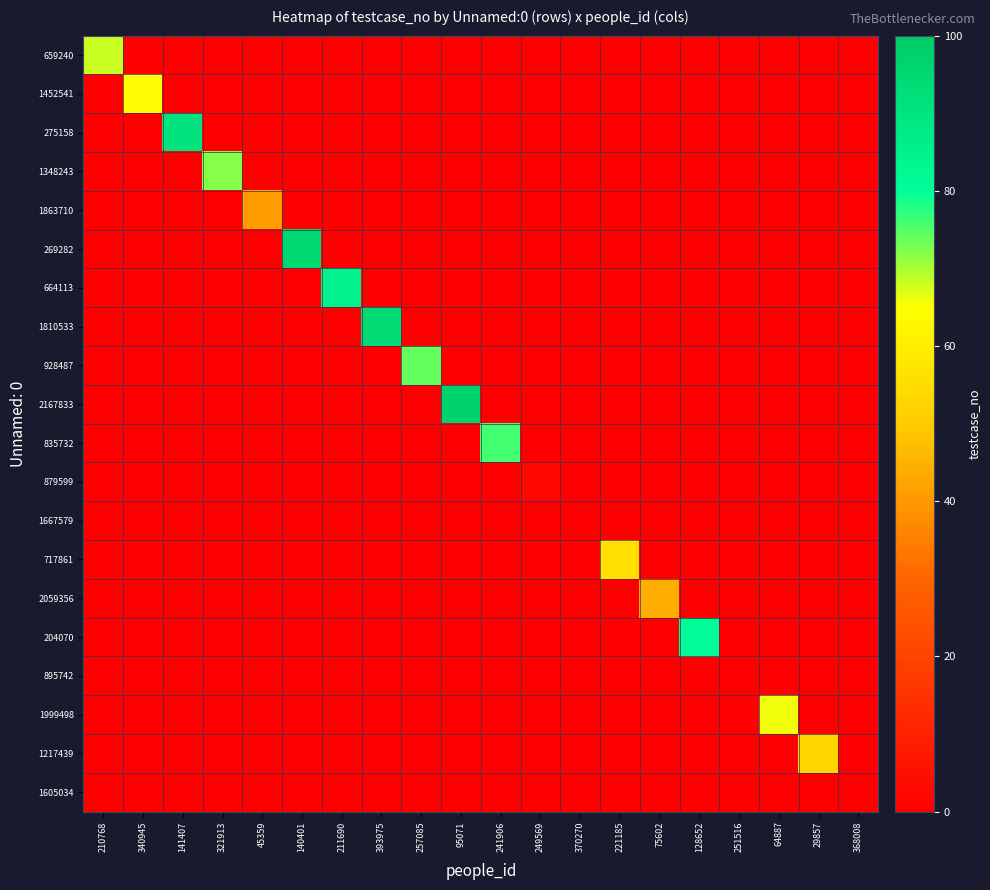

At which category is the sum across all series the highest?

95071